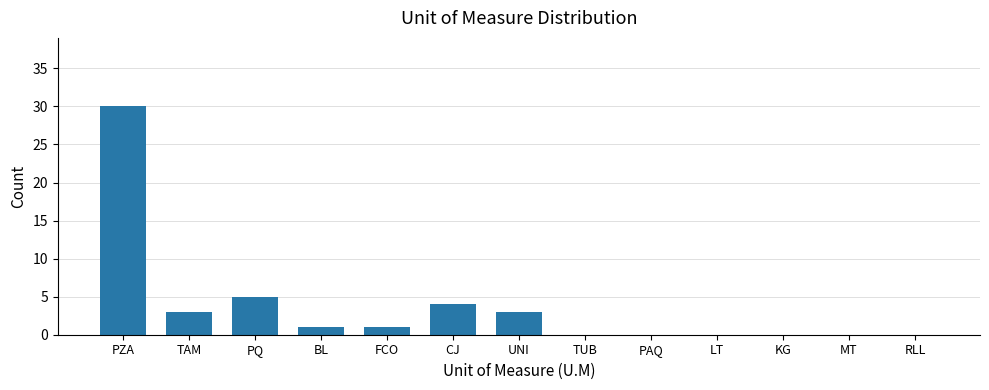

What is the ratio of the value at PZA to the value at PQ?

6.0